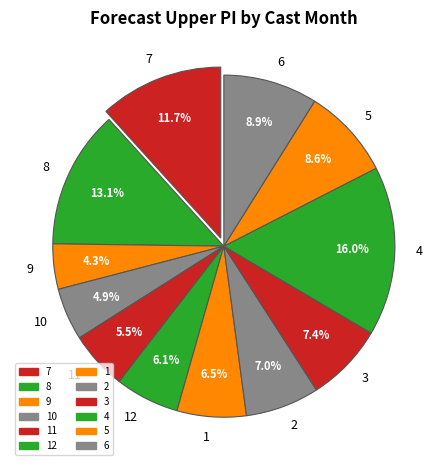

Count the number of slices in the pie.

12